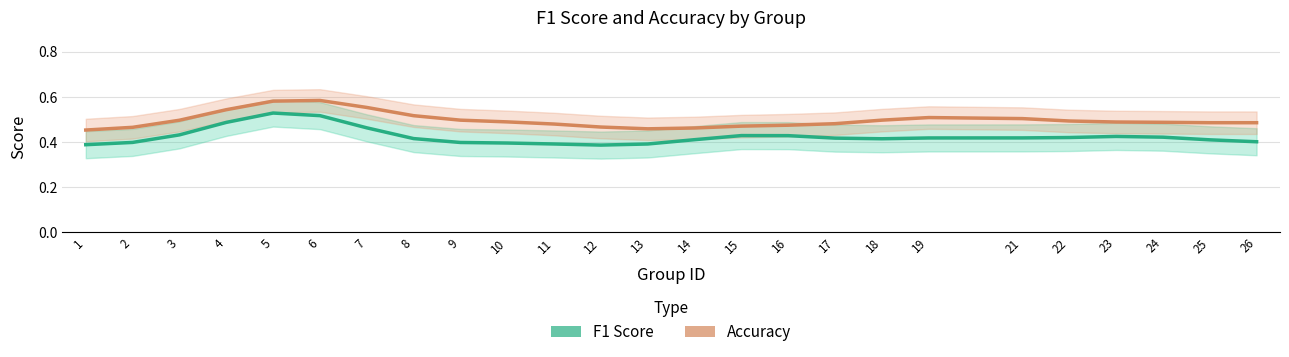

Reading left to right, extract all data points from this chart.

f1: 0.4	0.4	0.4	0.5	0.5	0.5	0.5	0.4	0.4	0.4	0.4	0.4	0.4	0.4	0.4	0.4	0.4	0.4	0.4	0.4	0.4	0.4	0.4	0.4	0.4
accuracy: 0.5	0.5	0.5	0.5	0.6	0.6	0.6	0.5	0.5	0.5	0.5	0.5	0.5	0.5	0.5	0.5	0.5	0.5	0.5	0.5	0.5	0.5	0.5	0.5	0.5